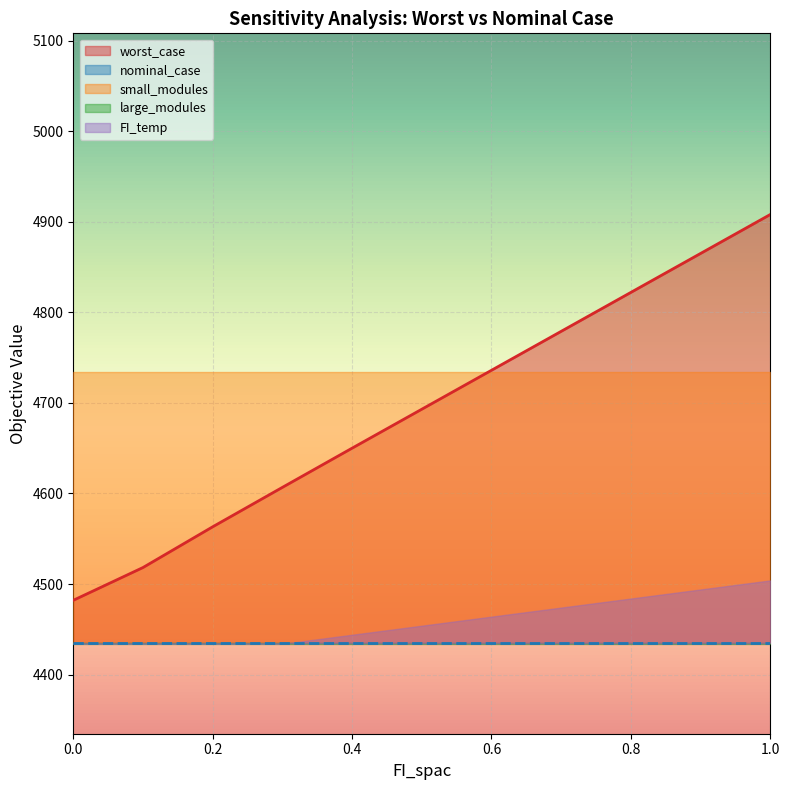

True or false: FI_temp has more than 2 interior local peaks.

False